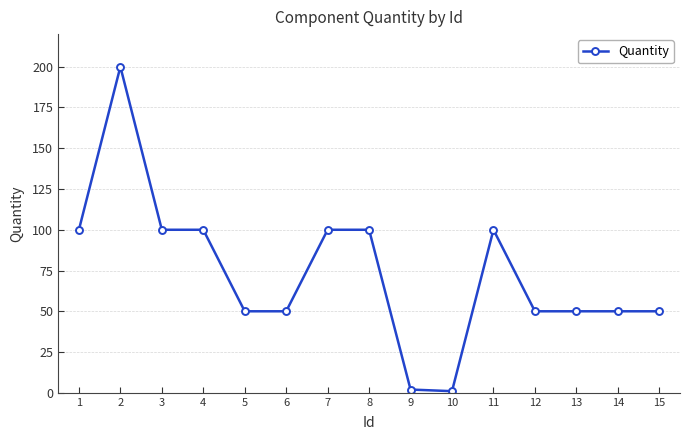

What is the ratio of the value at 7 to the value at 3?

1.0